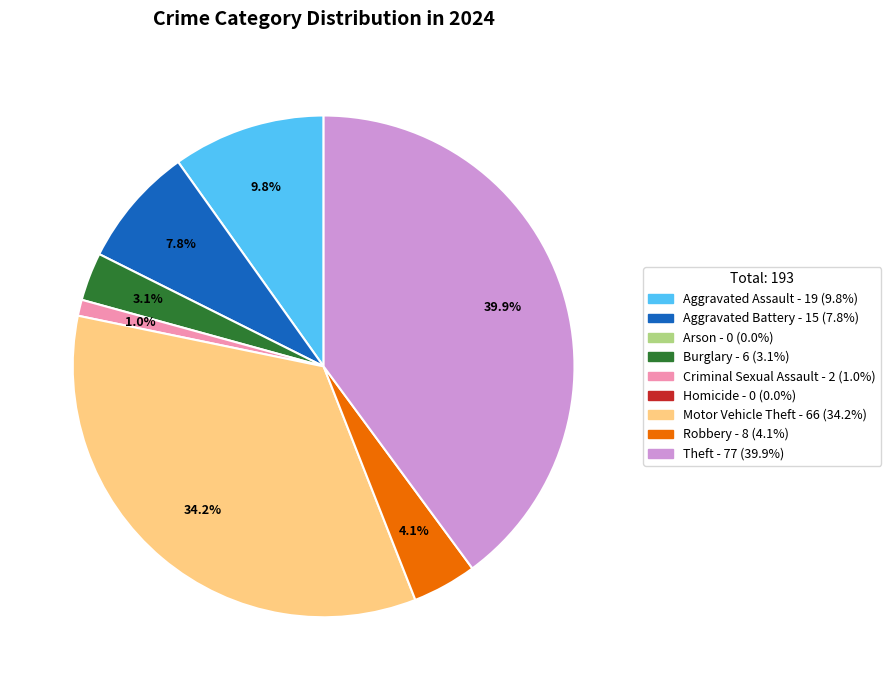

Does any single category account for the majority?

No